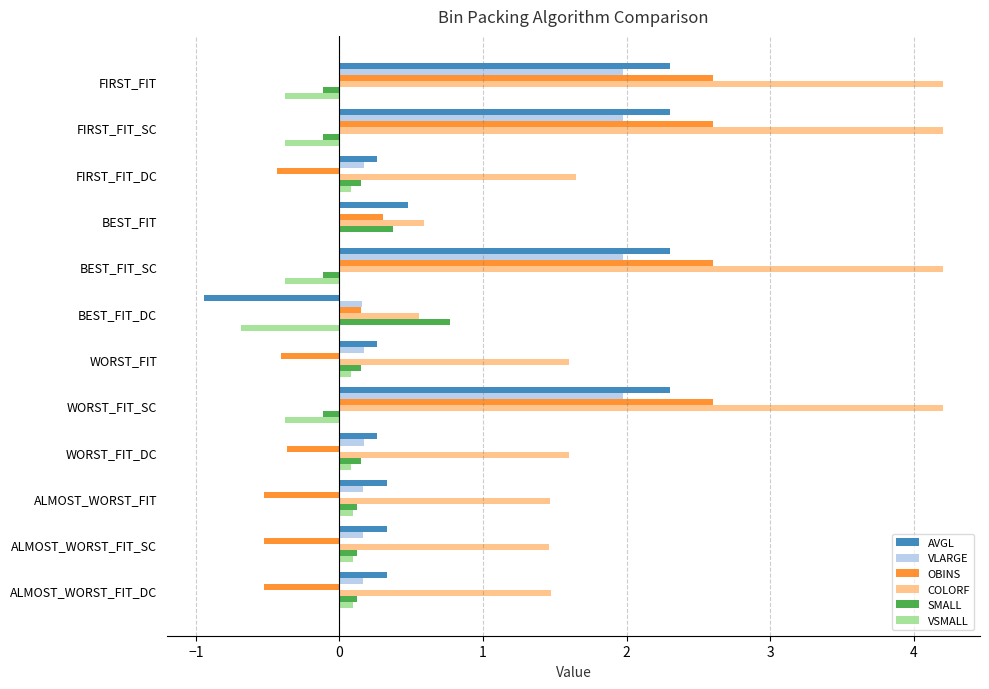

Which series has the widest spread of values?

COLORF